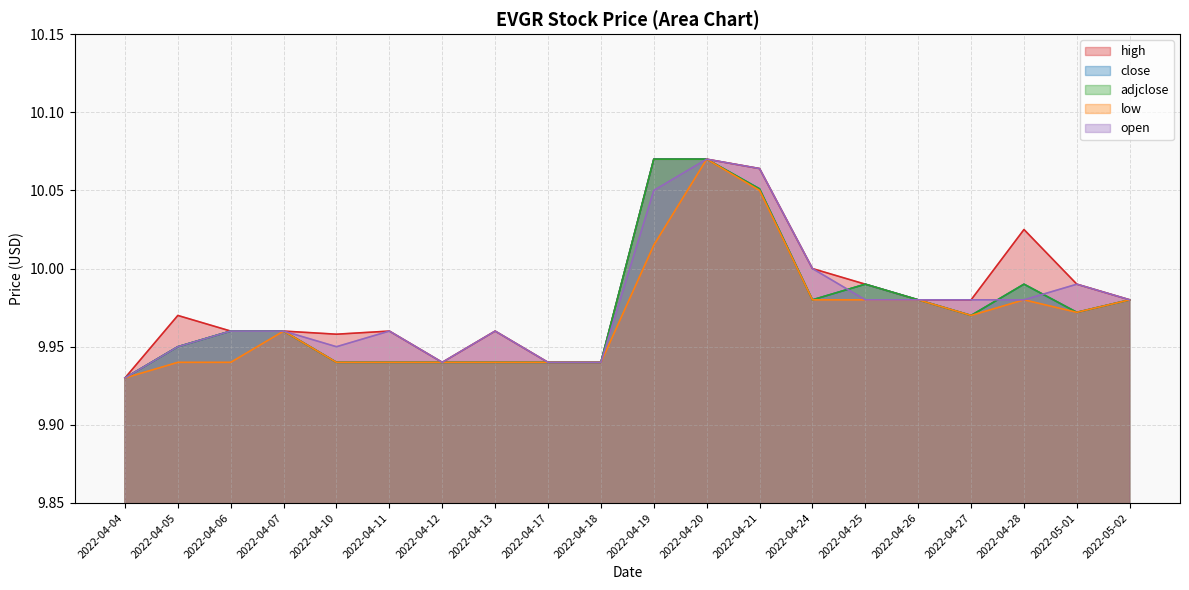

What position from the left is 2022-04-11?

6